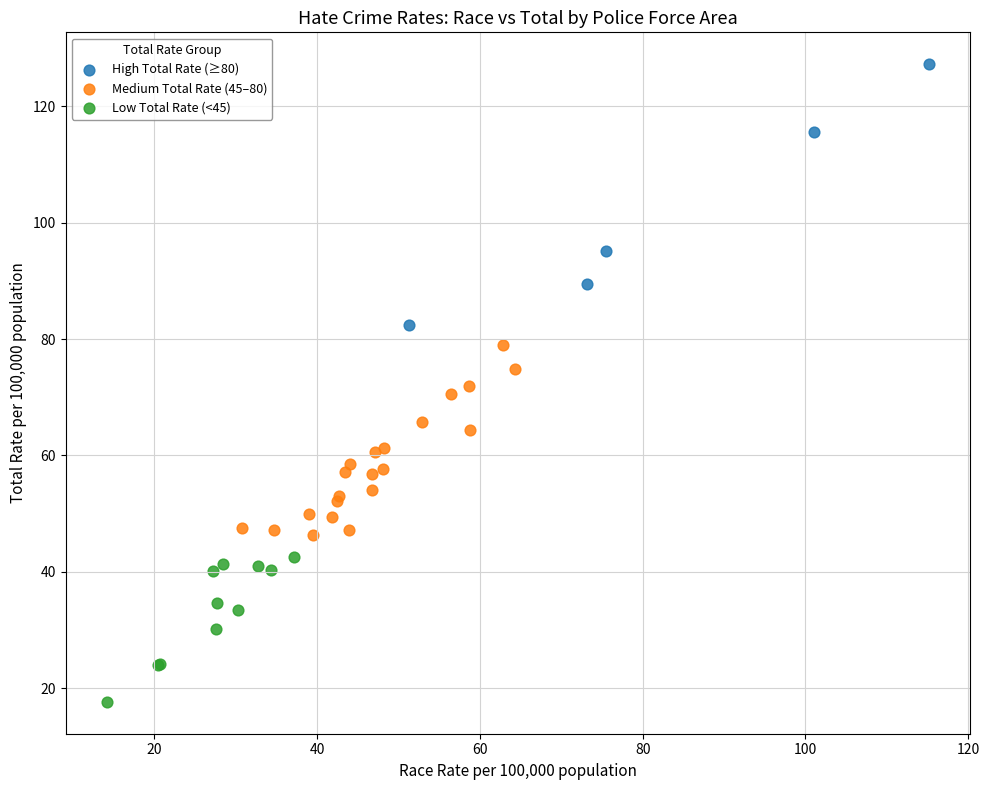

Which series contains the highest Y value?

High Total Rate (≥80)